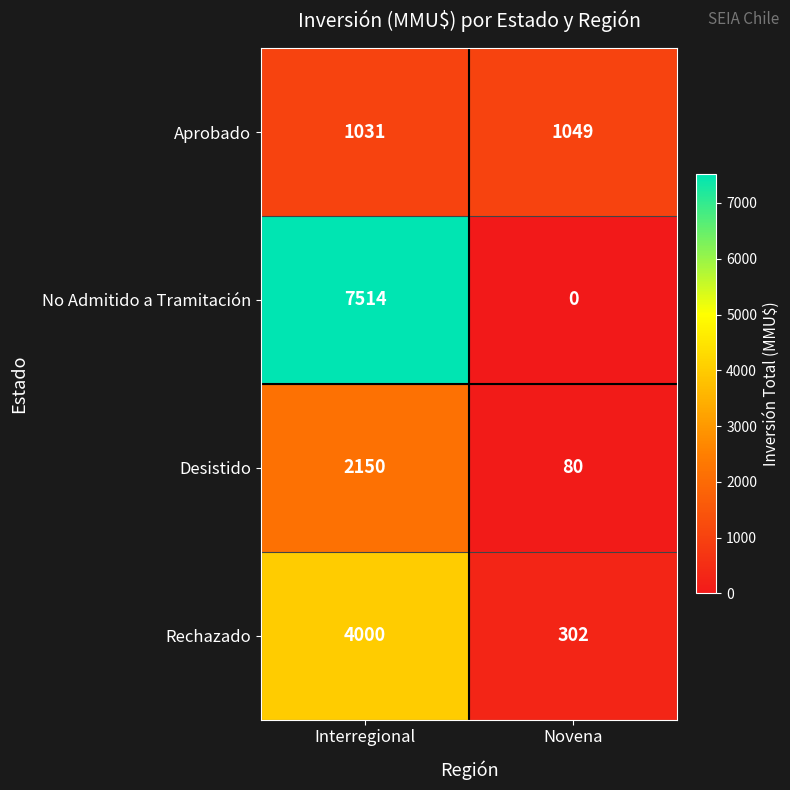

At how many categories does at least one series exceed 793?

2